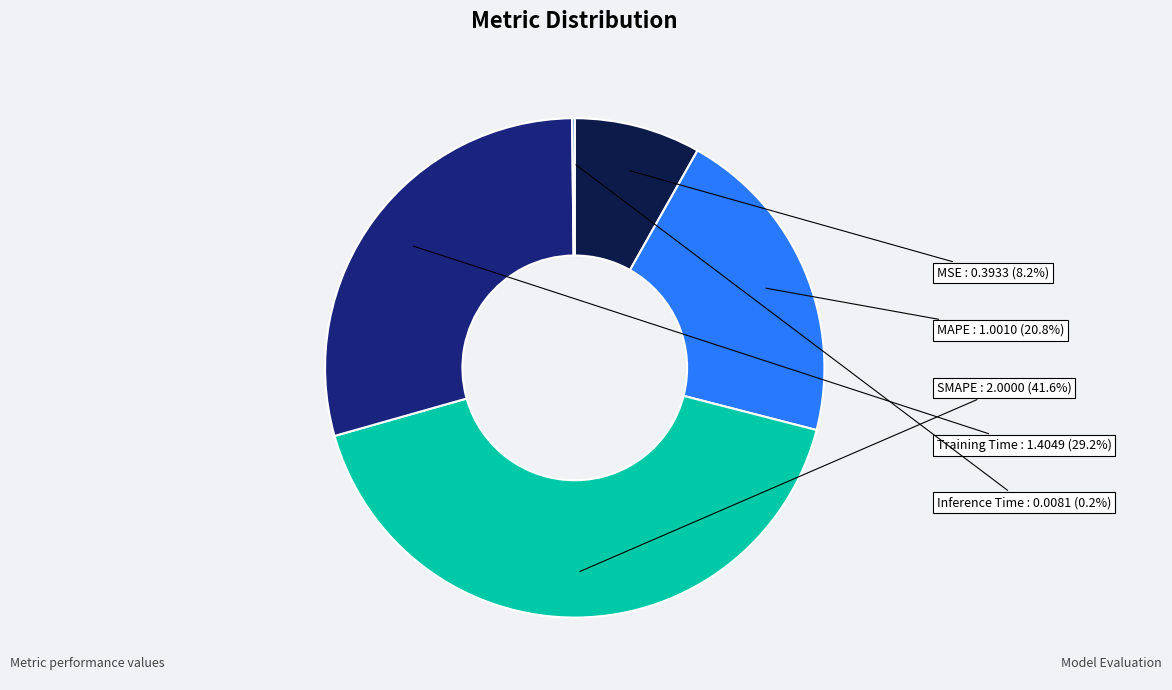

Is there any slice that represents more than half of the pie?

No